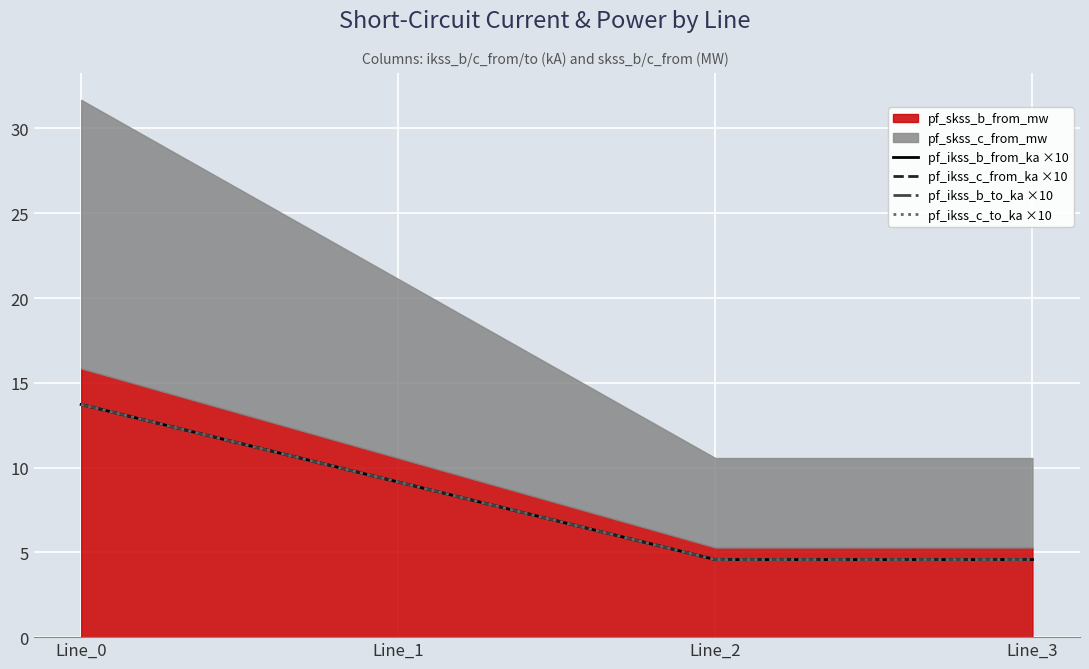

True or false: pf_ikss_c_to_ka ×10 has more than 1 points higher than both neighbors.

False